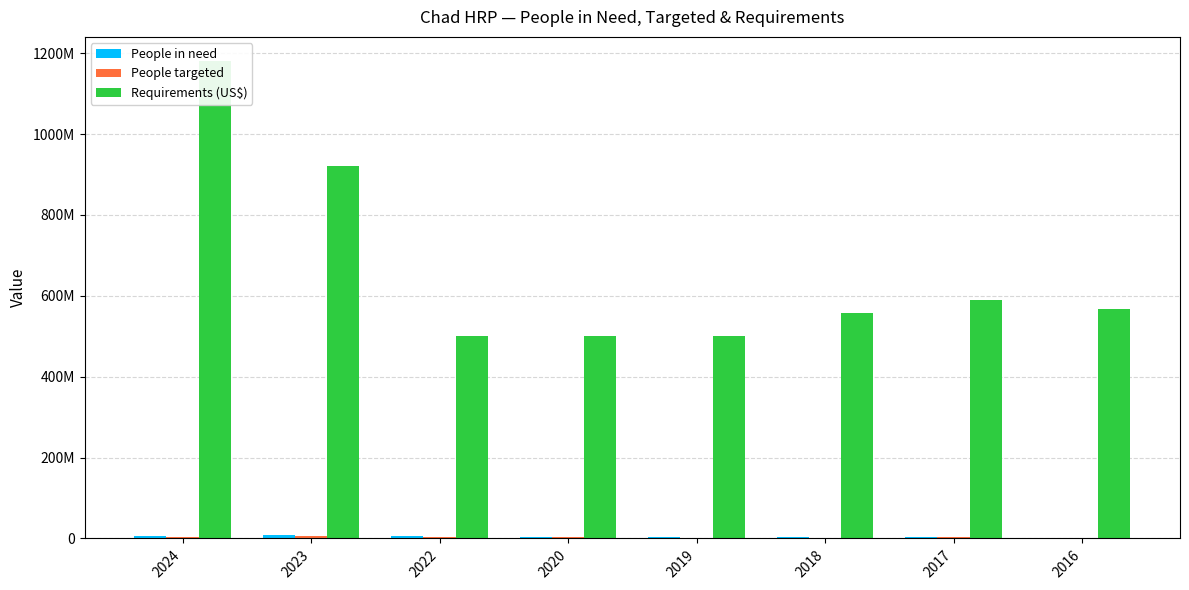

What are all the series names shown in the legend?

People in need, People targeted, Requirements (US$)